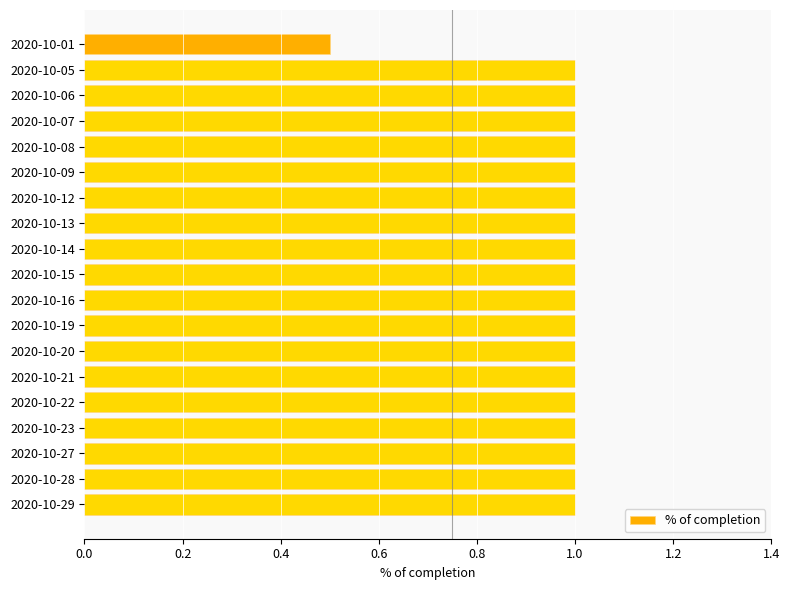

What is the sum of all values?

18.5